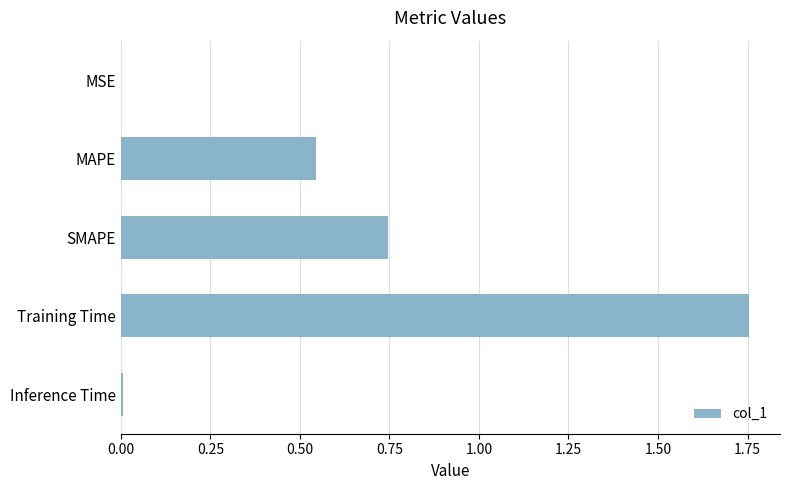

True or false: the data shows 0.0 at MSE.

True